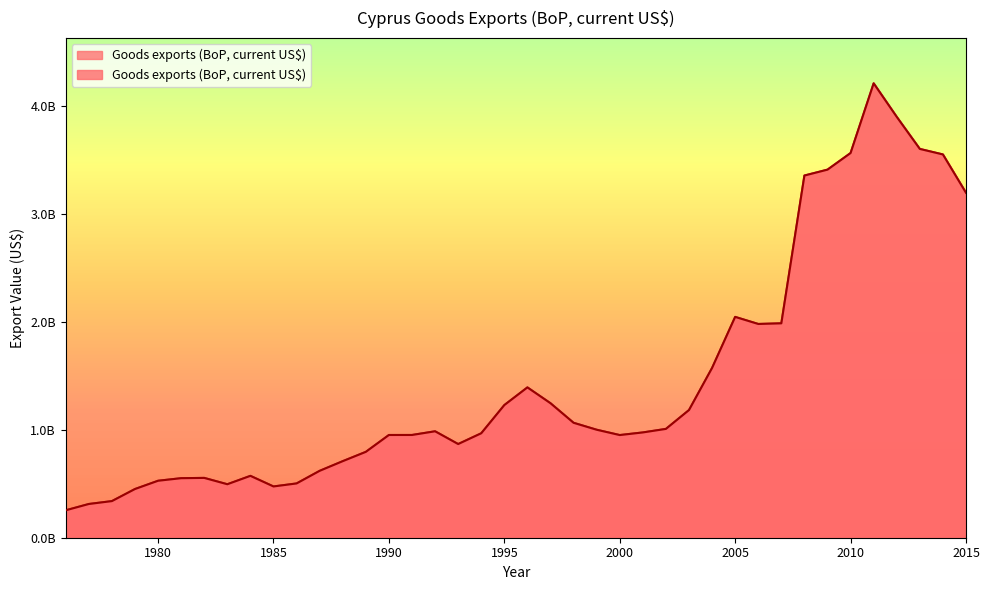

At which category does the data reach its first local peak?

1982